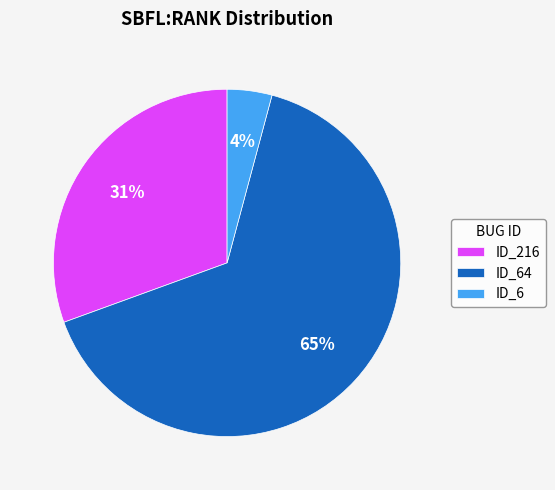

True or false: ID_216 accounts for 31% of the total.

True